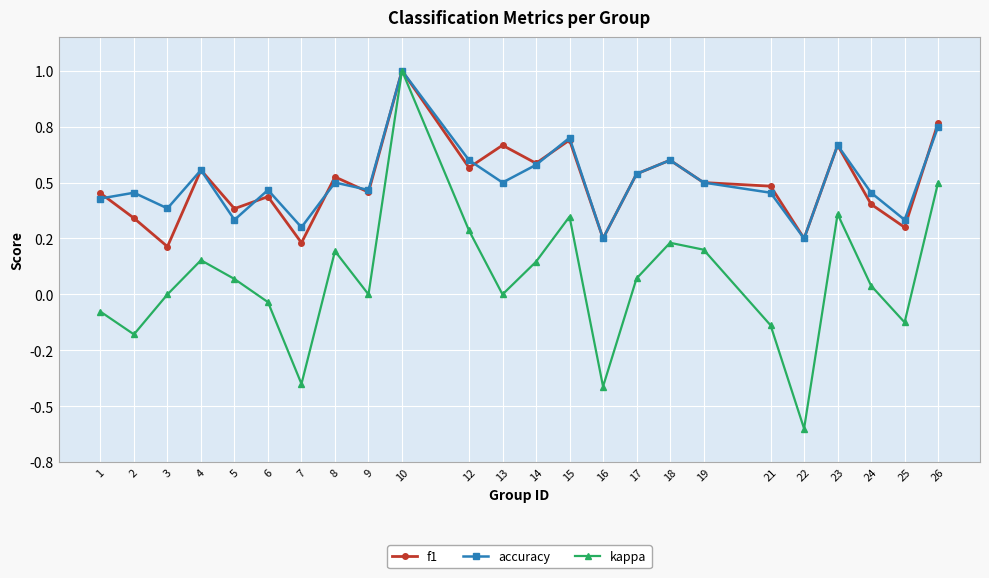

What is the sum of all accuracy values?

12.1